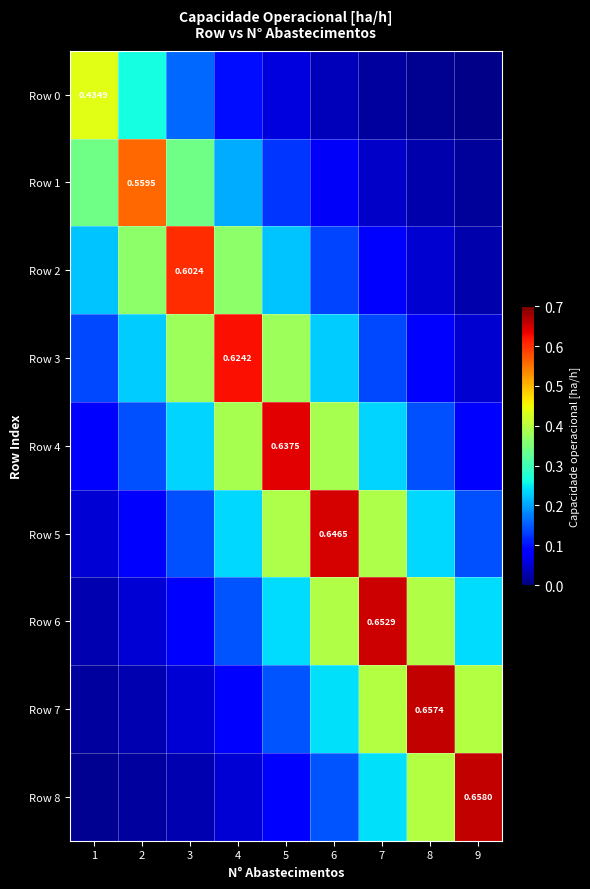

What is the sum of all Row 6 values?

2.2